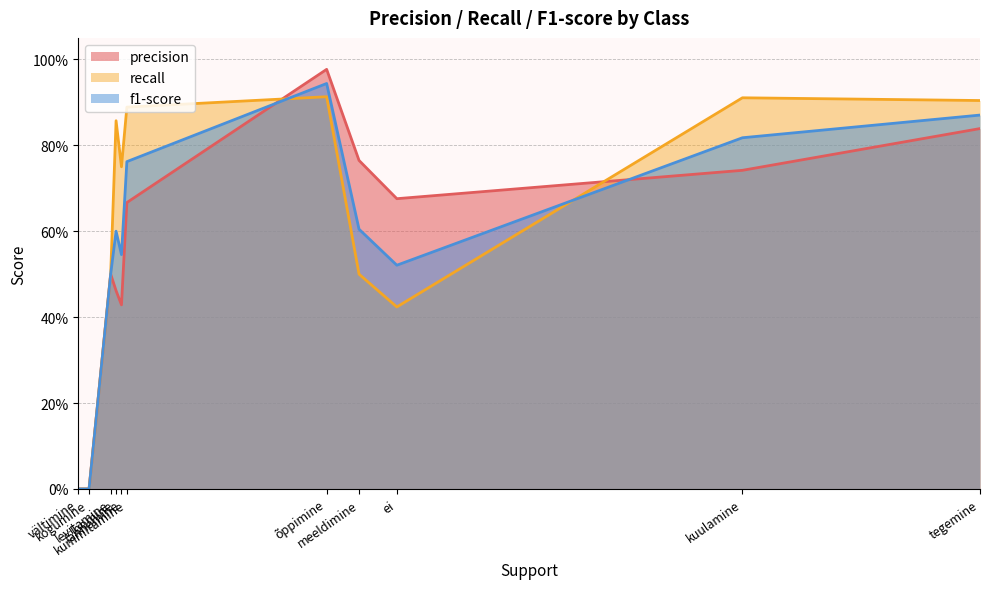

Is it true that recall equals 1.1 at loomine?

False